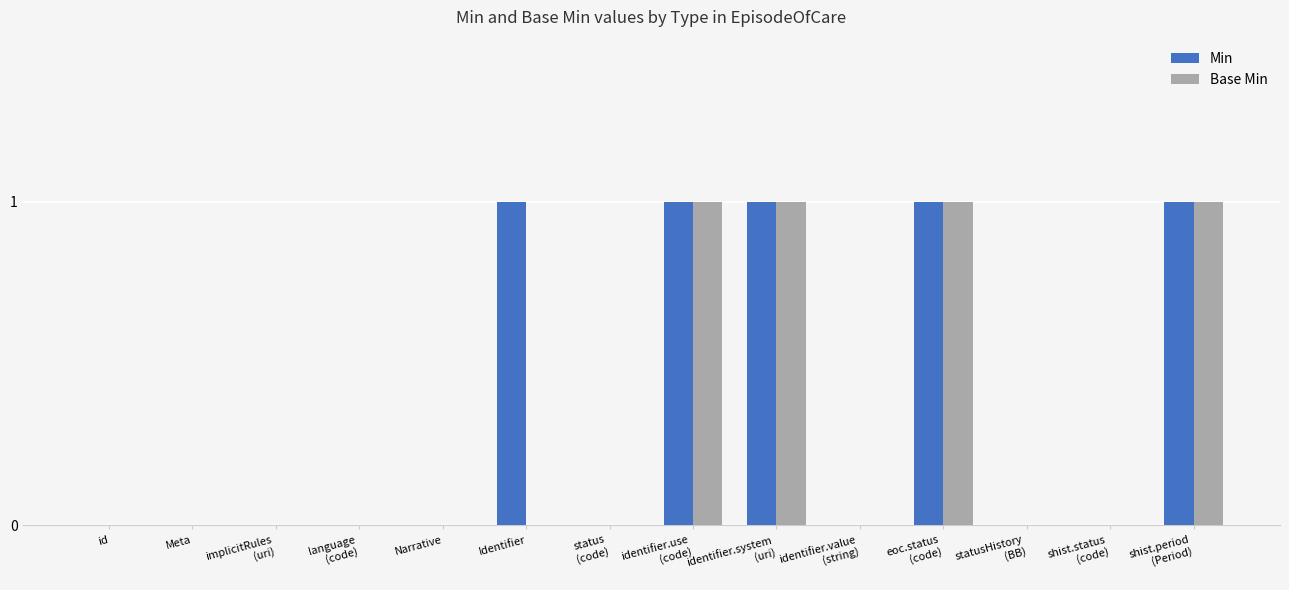

Which series has the largest total across all categories?

Min